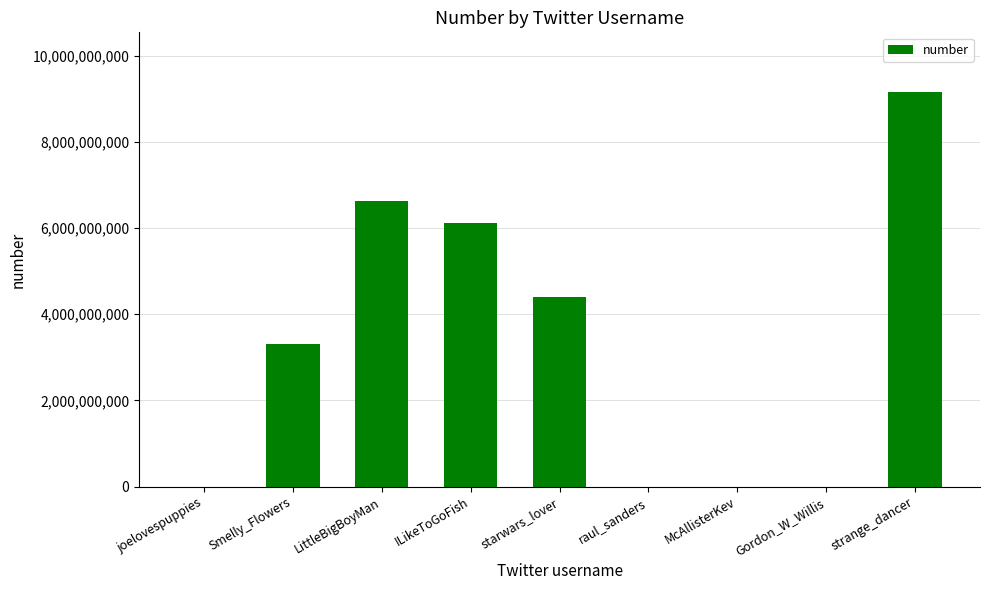

What is the average value?

3290190716